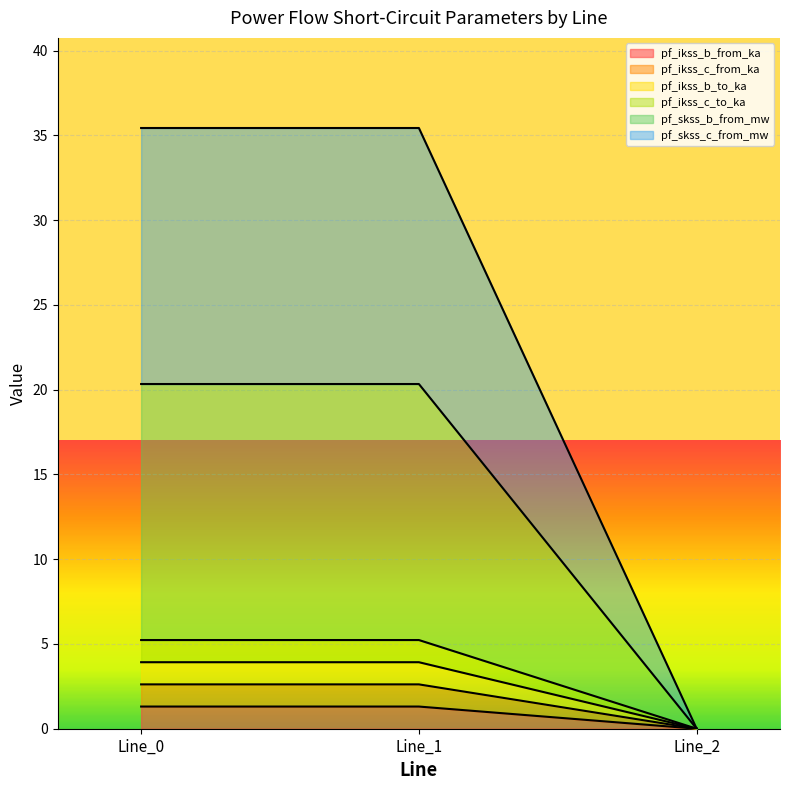

How many lines are shown in the chart?

6